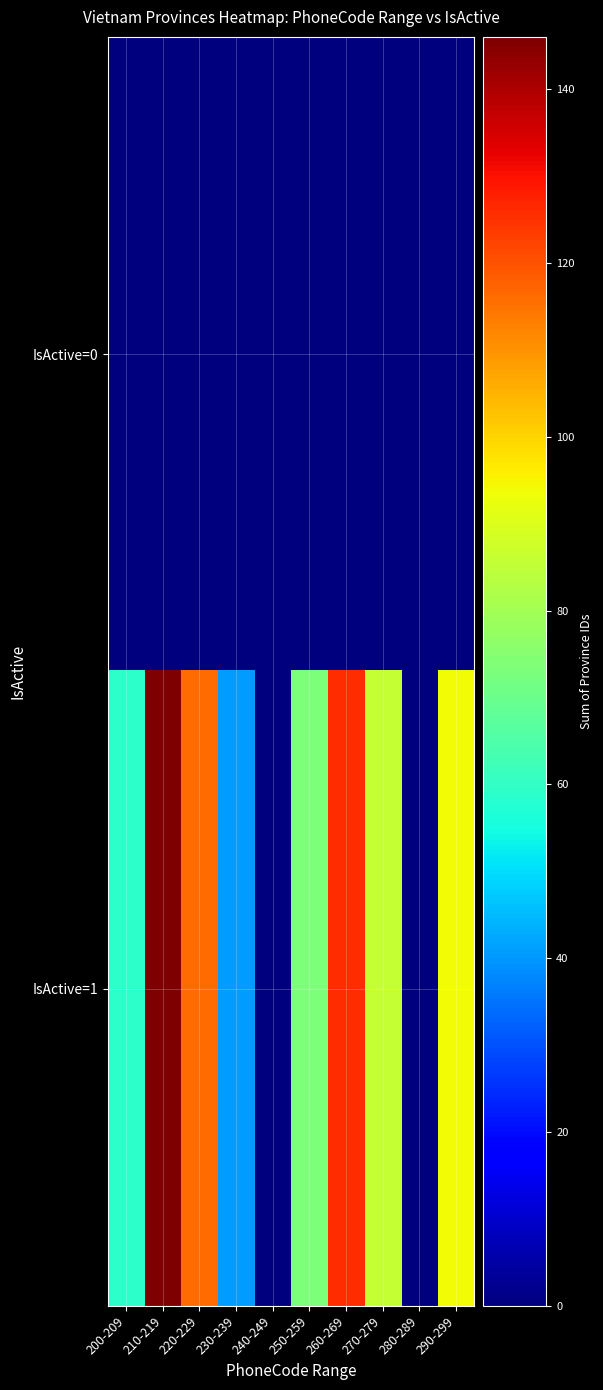

Reading left to right, what are all the values shown in this chart?

IsActive=0: 200-209=0	210-219=0	220-229=0	230-239=0	240-249=0	250-259=0	260-269=0	270-279=0	280-289=0	290-299=0
IsActive=1: 200-209=59	210-219=146	220-229=116	230-239=41	240-249=0	250-259=73	260-269=126	270-279=86	280-289=0	290-299=94